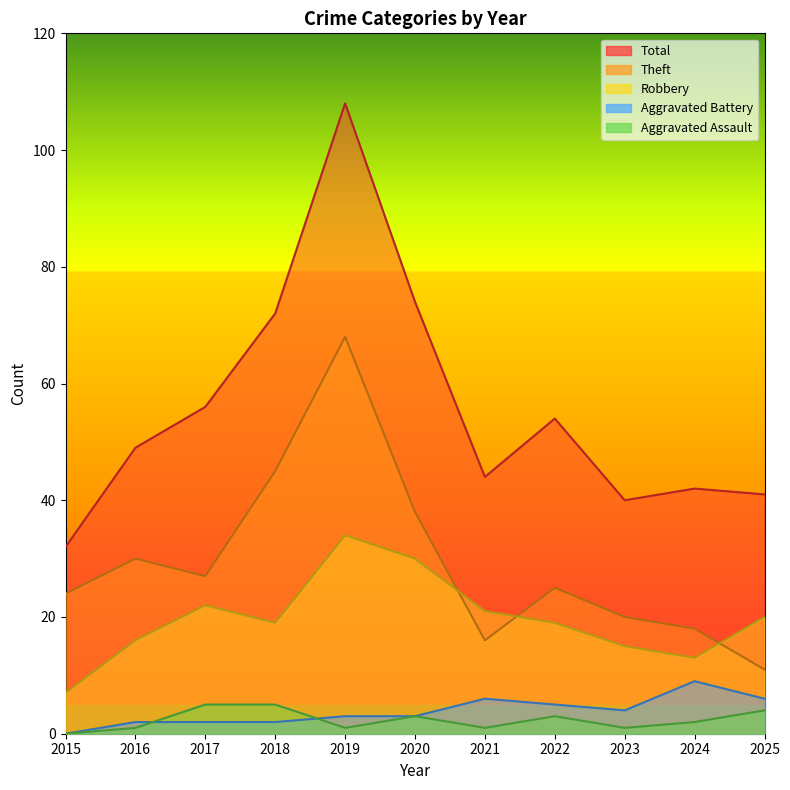

Which series has the largest range (max minus min)?

Total